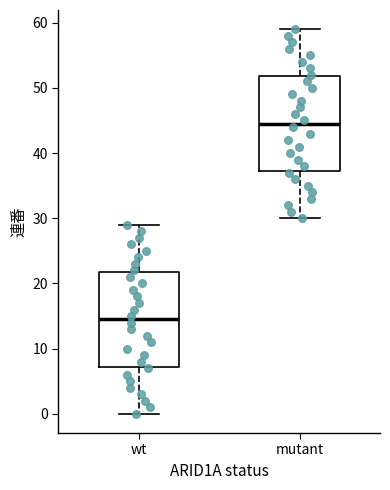

Which box's median line is the lowest?

wt